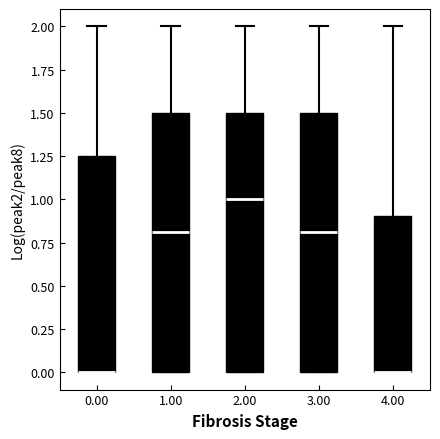

Reading left to right, transcribe this box plot: for each box, give where its median line is, the range the box spans, and where its two whiskers end, as read against the y-axis. The values are not printed on the chart, so give them approximately, as read against the axis.

0.00: median 0.00 (drawn on the box's lower edge), box 0.00 to 1.25, whiskers 0.00 to 2.00
1.00: median 0.80, box 0.00 to 1.50, whiskers 0.00 to 2.00
2.00: median 1.00, box 0.00 to 1.50, whiskers 0.00 to 2.00
3.00: median 0.80, box 0.00 to 1.50, whiskers 0.00 to 2.00
4.00: median 0.00 (drawn on the box's lower edge), box 0.00 to 0.90, whiskers 0.00 to 2.00